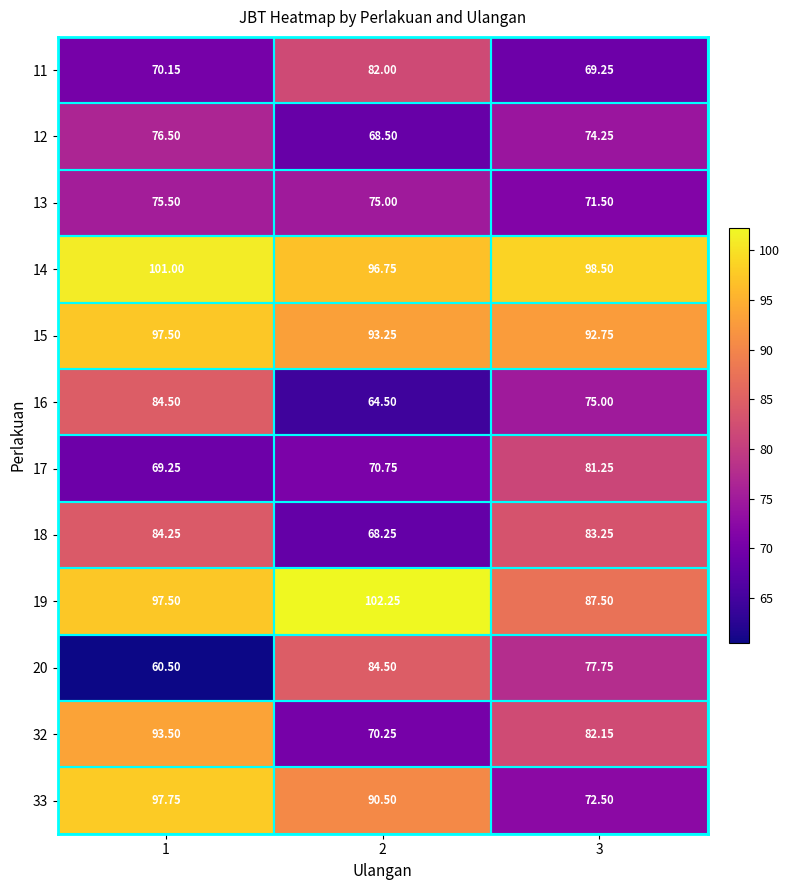

How many values in the 14 series are below 98?

1